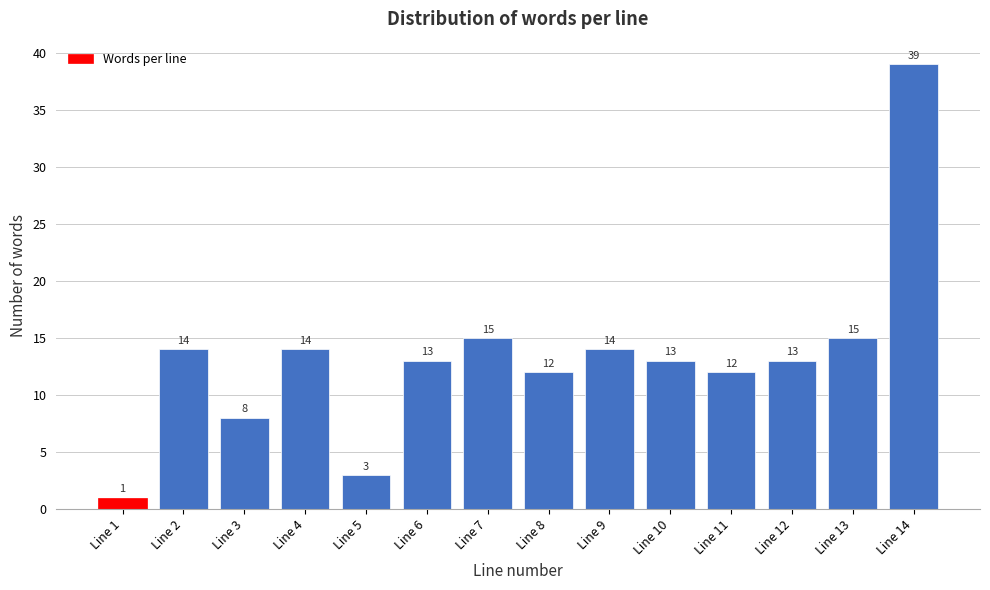

Reading left to right, extract all data points from this chart.

1	14	8	14	3	13	15	12	14	13	12	13	15	39